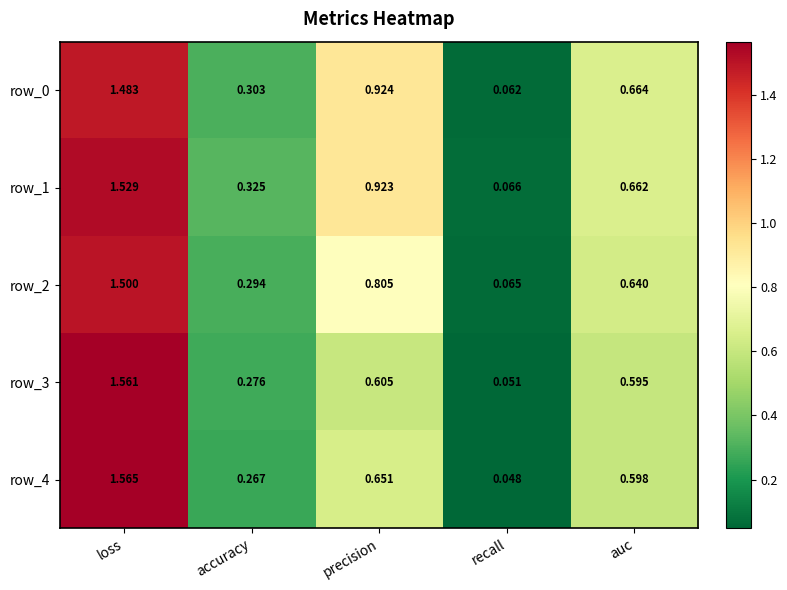

What is the difference between the maximum and second lowest values in the row_1 series?

1.2